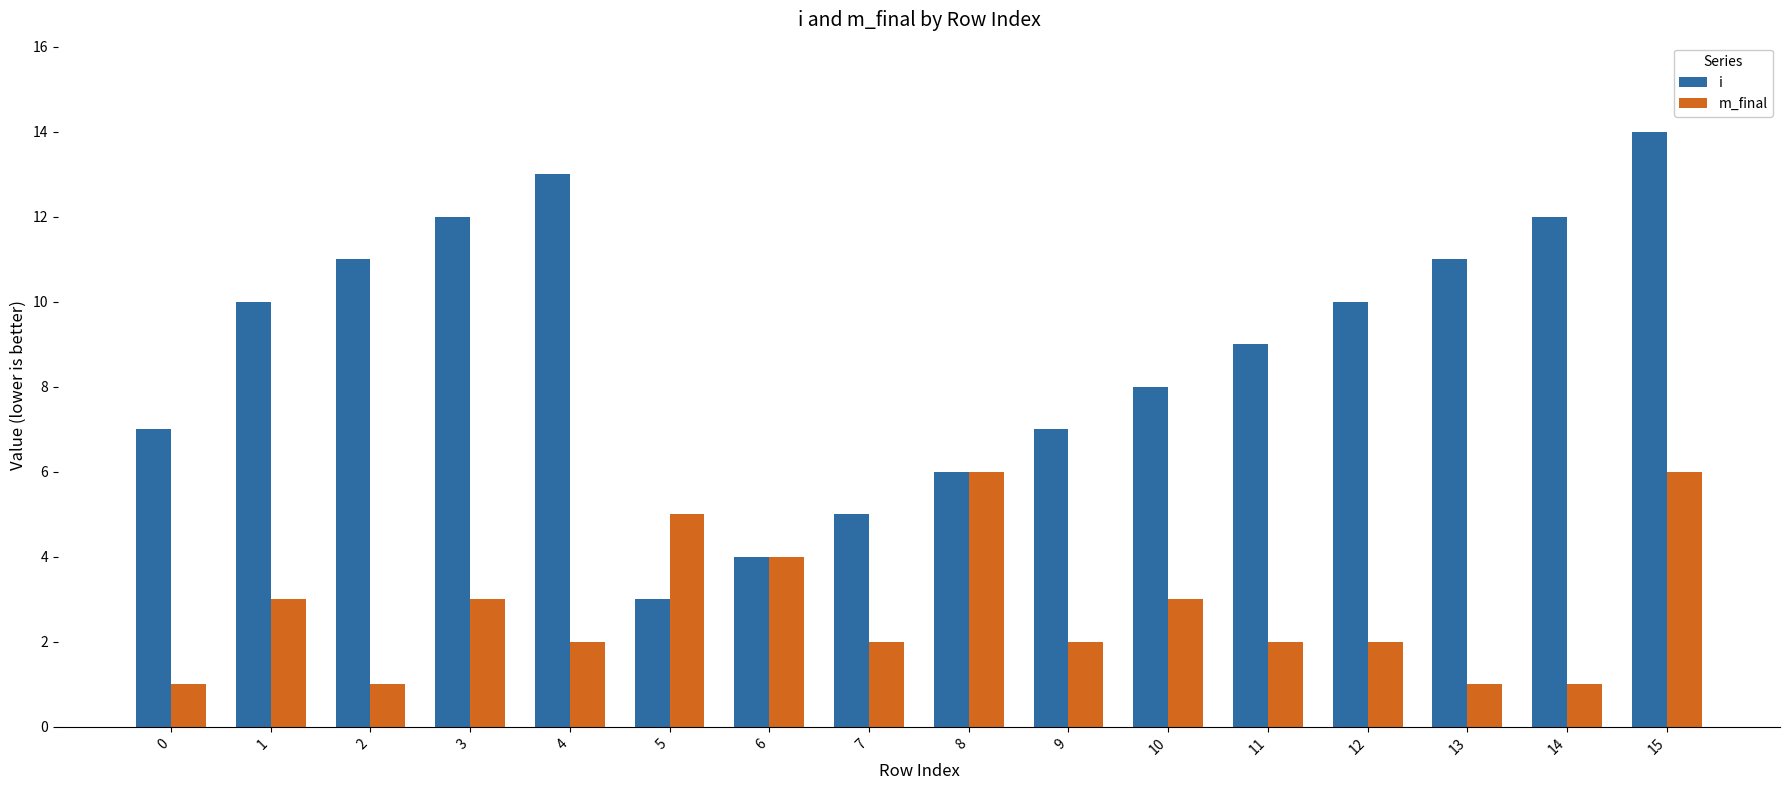

What is the value of the i bar at the 9th from the left?

6